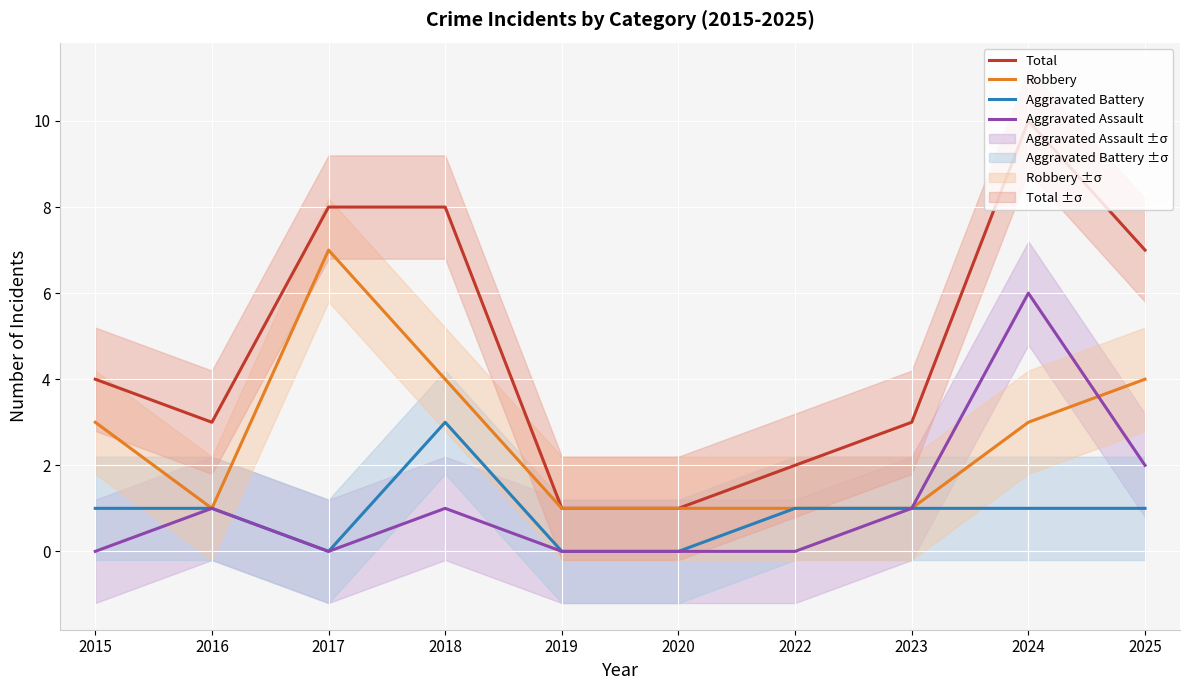

What is the spread (max minus min) of values at 2022?

2